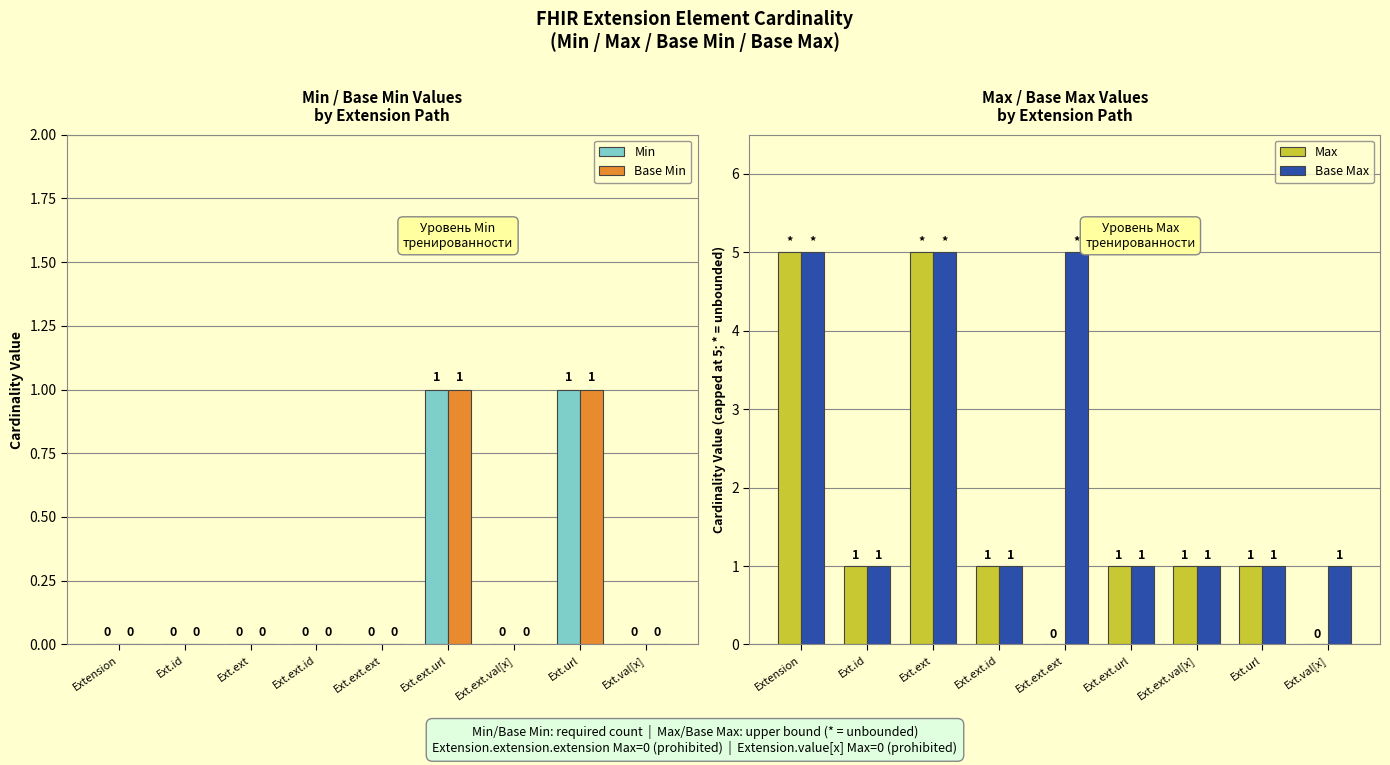

How many bars are there in total?

36